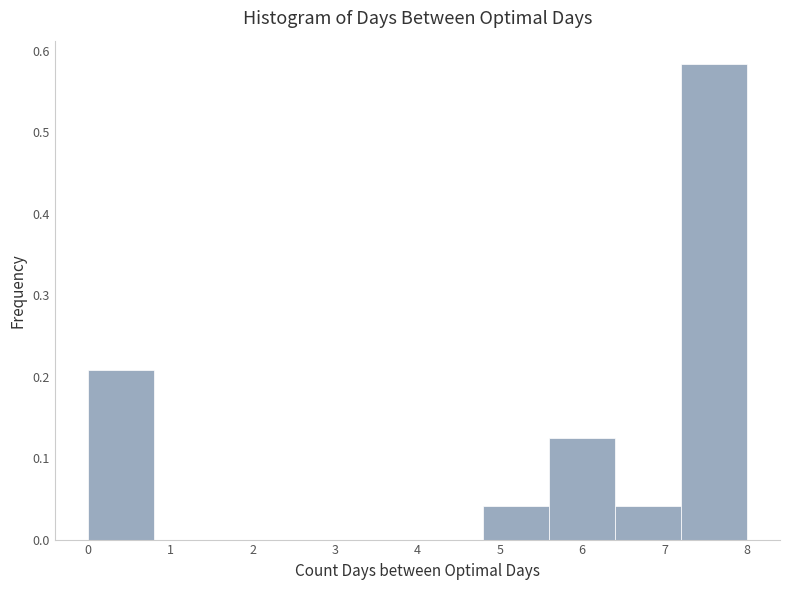

Which range on the x-axis has the tallest bar?

7.2 to 8.0